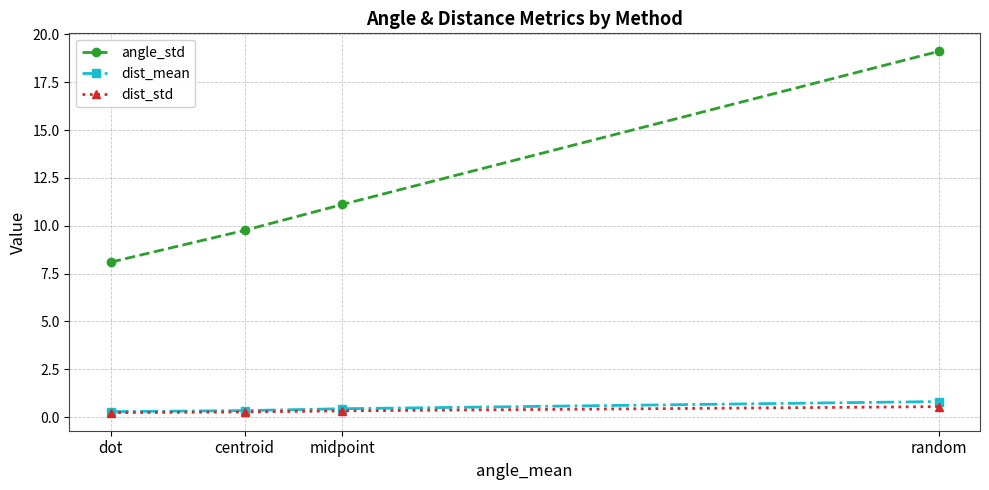

True or false: dist_mean and angle_std cross at least once.

False